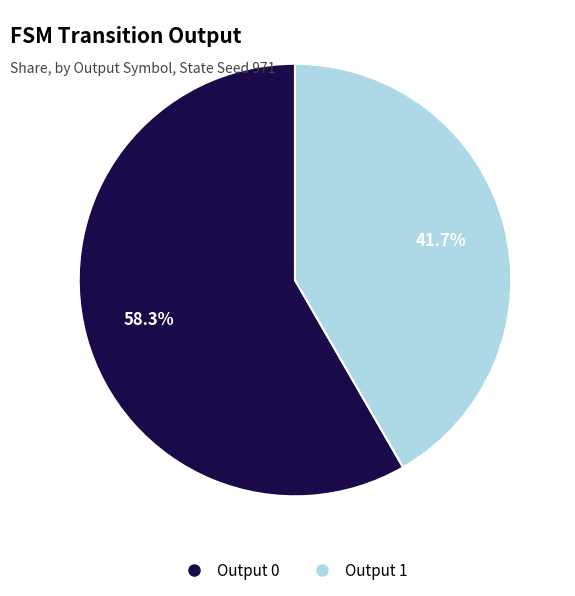

Does any single category account for the majority?

Yes